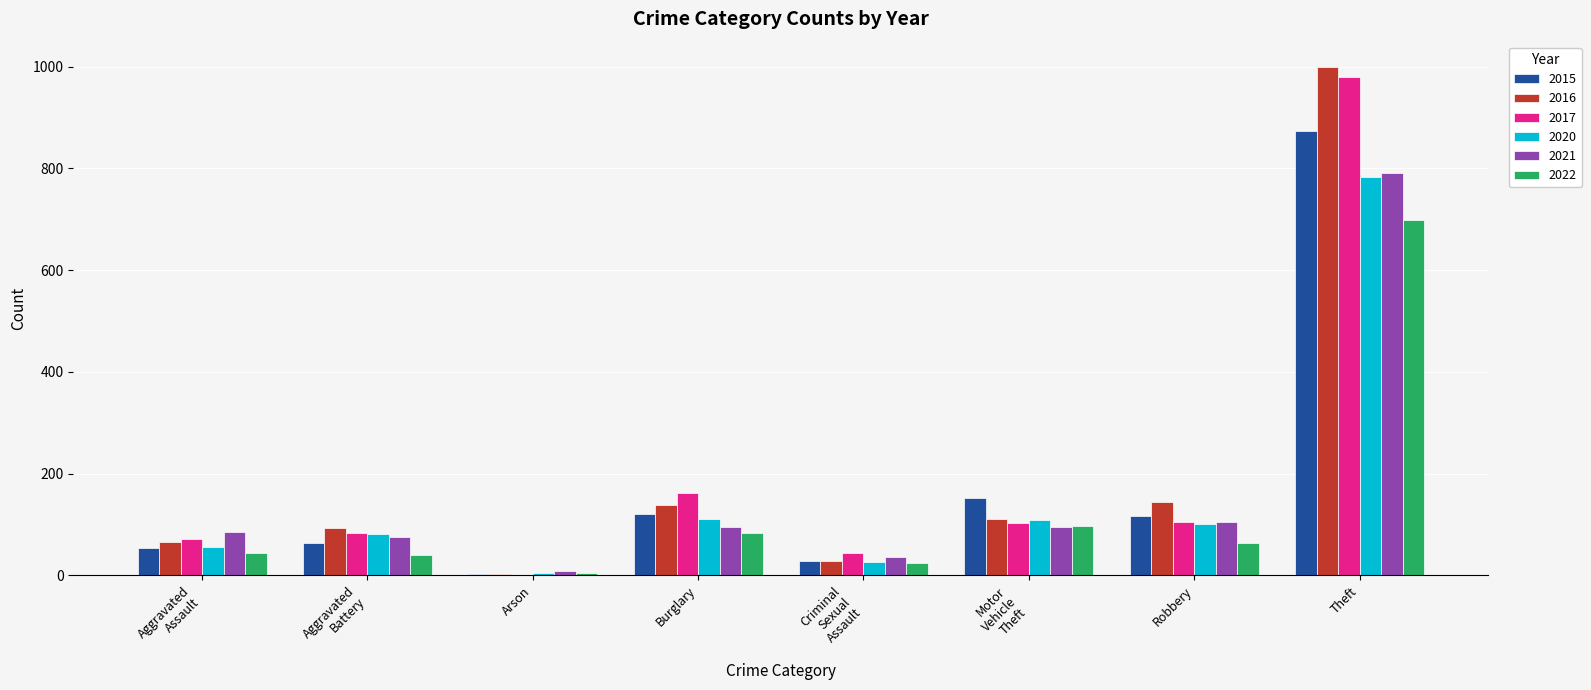

Which category has the highest value across all series?

Theft